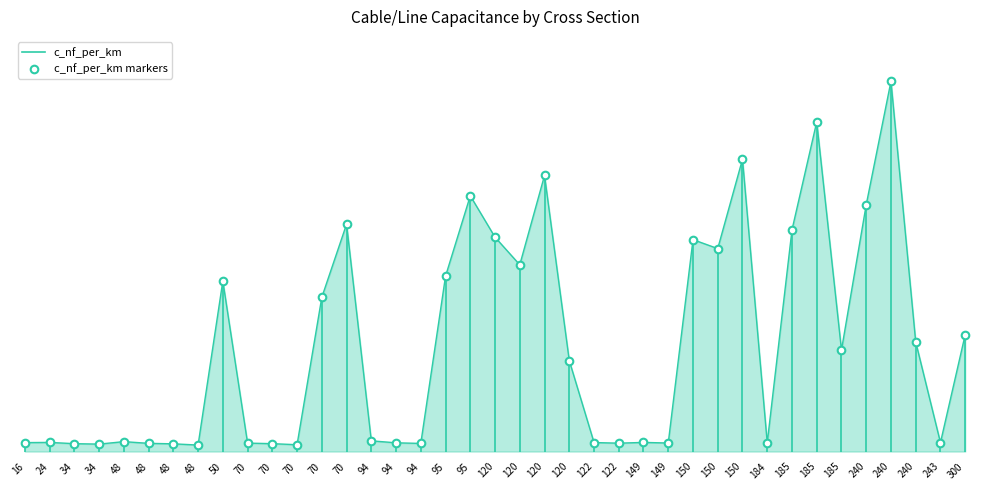

Approximately how many times larger is the value at 120 compared to 120?

0.4